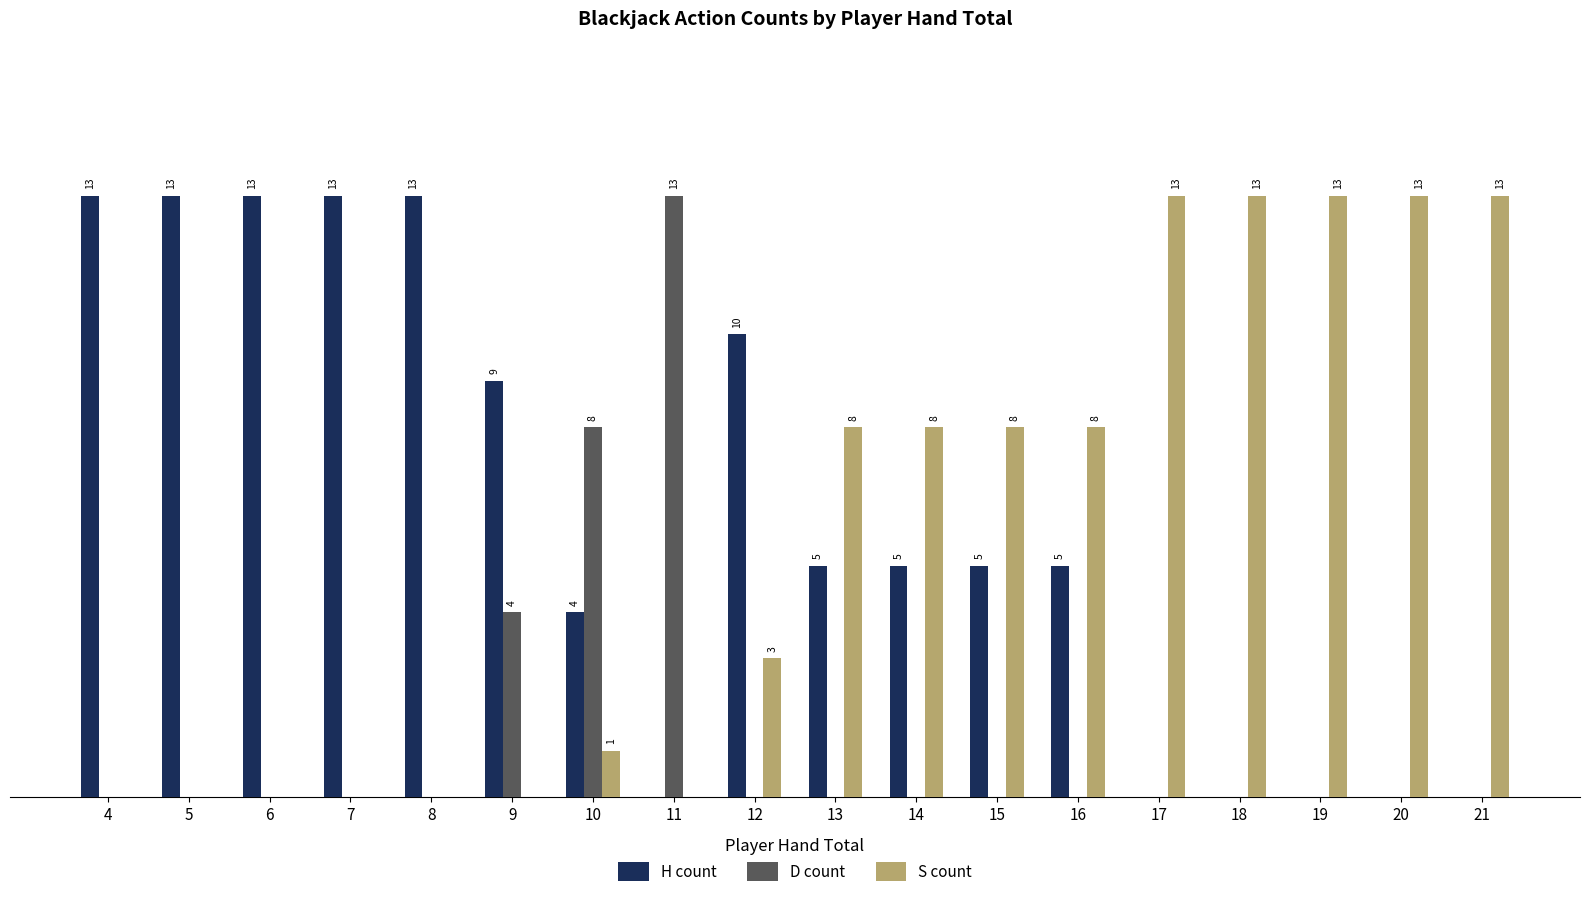

Reading left to right, transcribe all the data shown in this chart.

H count: 4=13	5=13	6=13	7=13	8=13	9=9	10=4	11=0	12=10	13=5	14=5	15=5	16=5	17=0	18=0	19=0	20=0	21=0
D count: 4=0	5=0	6=0	7=0	8=0	9=4	10=8	11=13	12=0	13=0	14=0	15=0	16=0	17=0	18=0	19=0	20=0	21=0
S count: 4=0	5=0	6=0	7=0	8=0	9=0	10=1	11=0	12=3	13=8	14=8	15=8	16=8	17=13	18=13	19=13	20=13	21=13